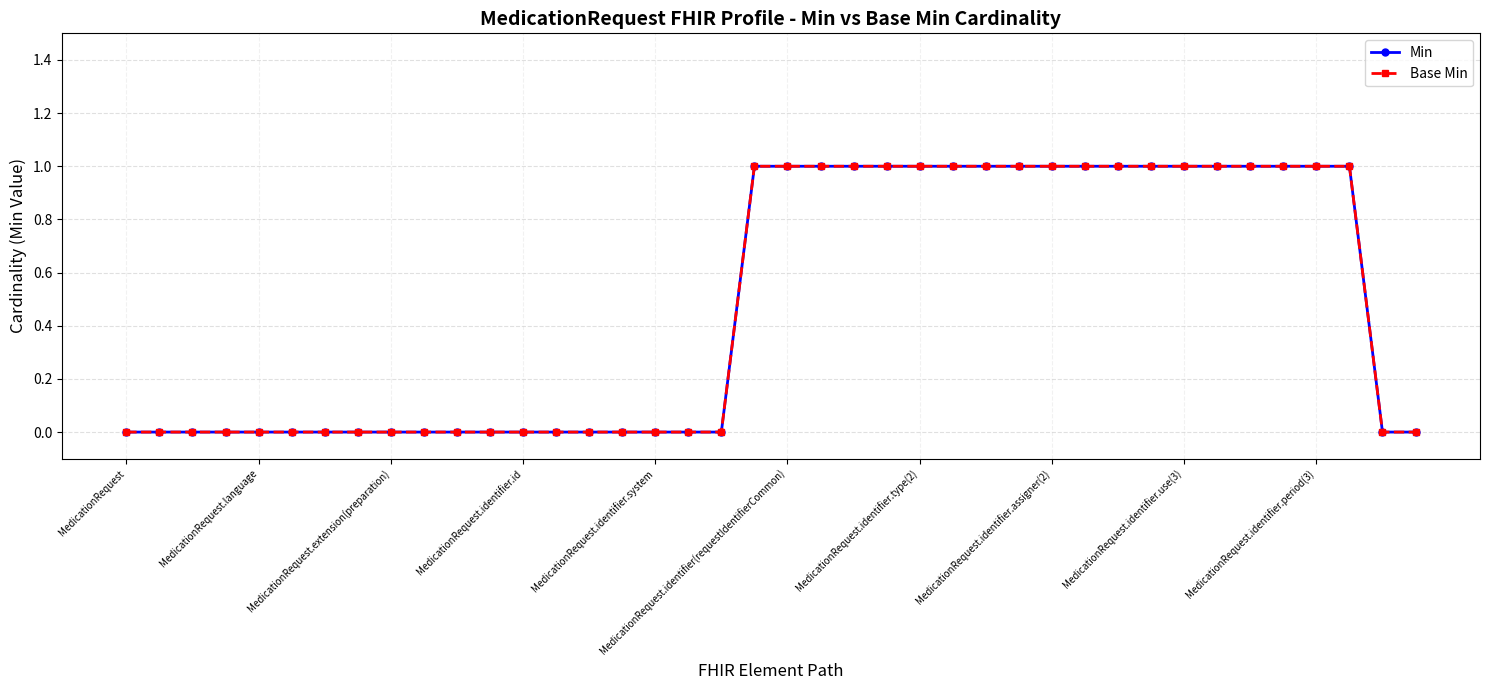

At which label does Min reach its minimum?

MedicationRequest